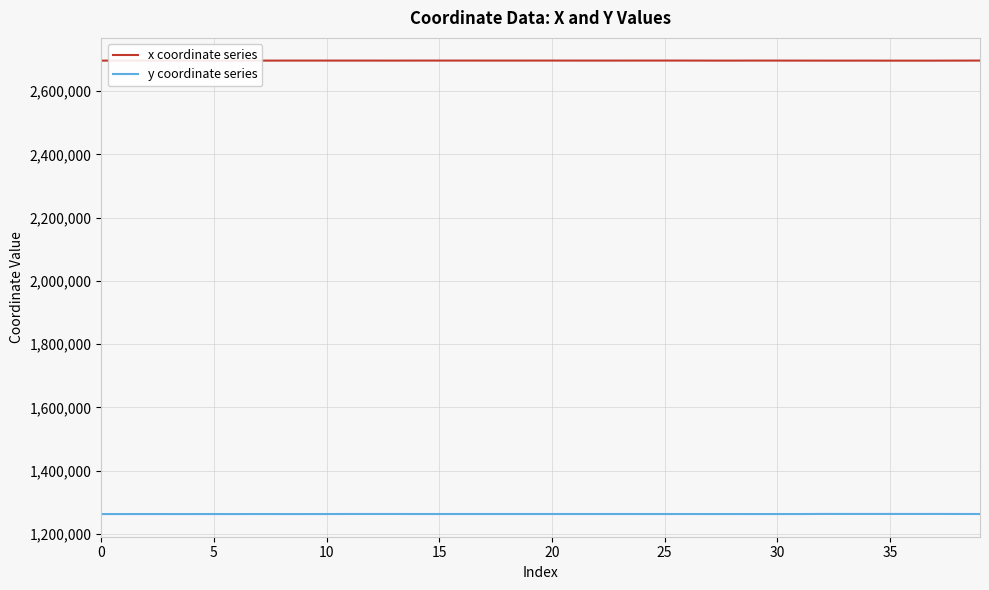

Which series has the largest total across all categories?

x coordinate series